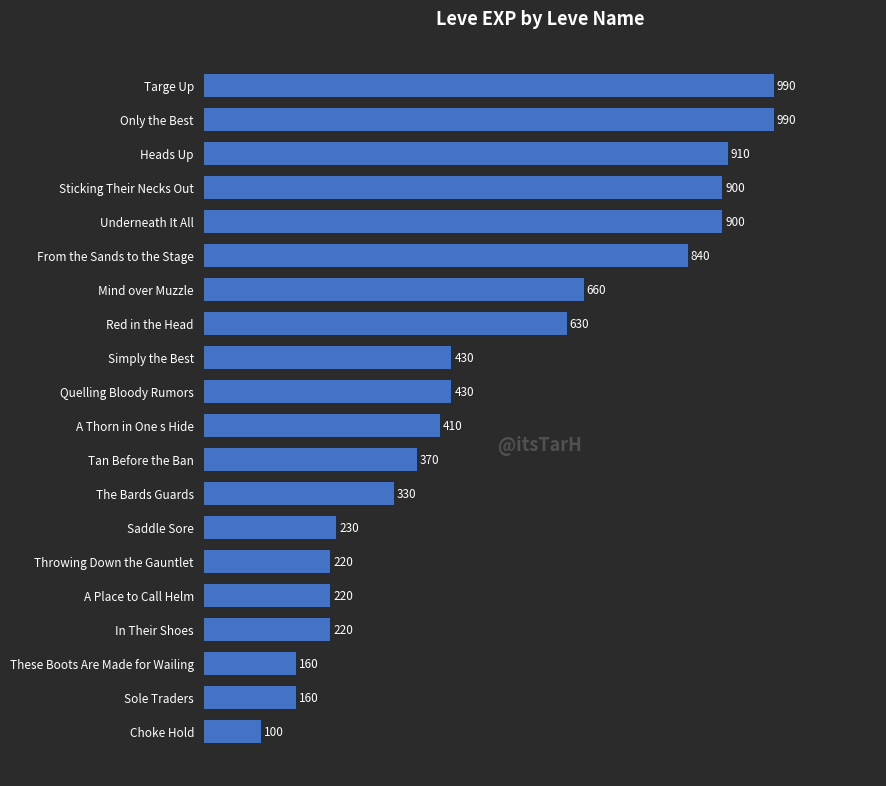

Reading bottom to top, transcribe all the data shown in this chart.

100	160	160	220	220	220	230	330	370	410	430	430	630	660	840	900	900	910	990	990